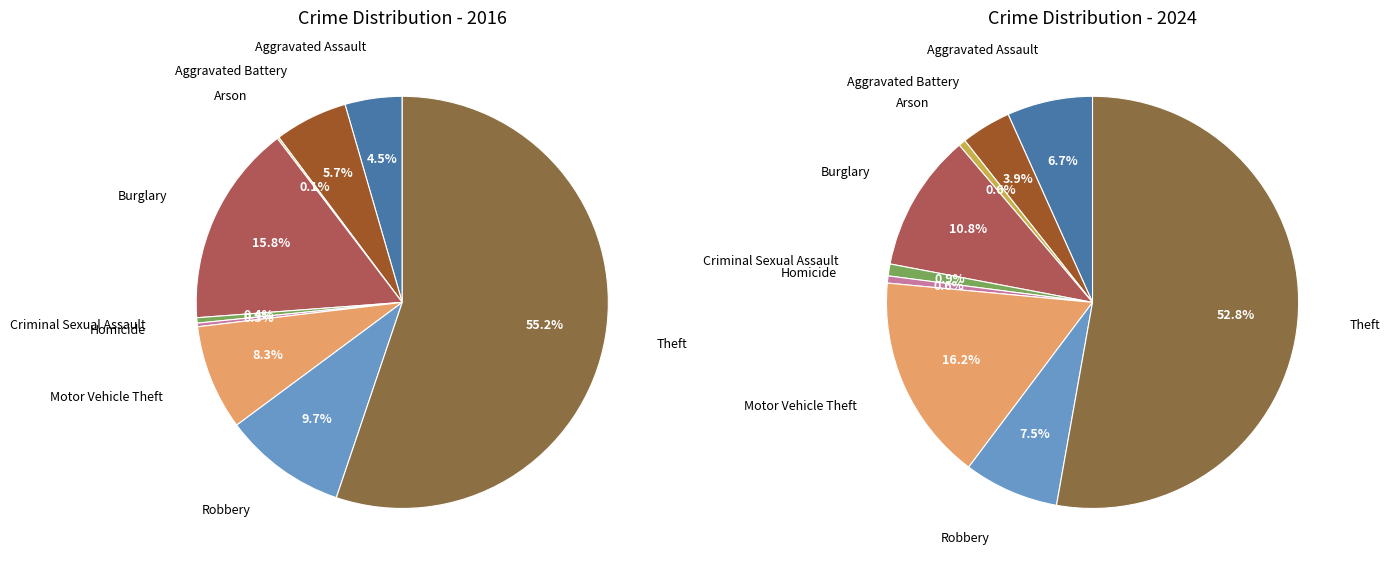

Is it true that 4 is 1% of the pie?

True